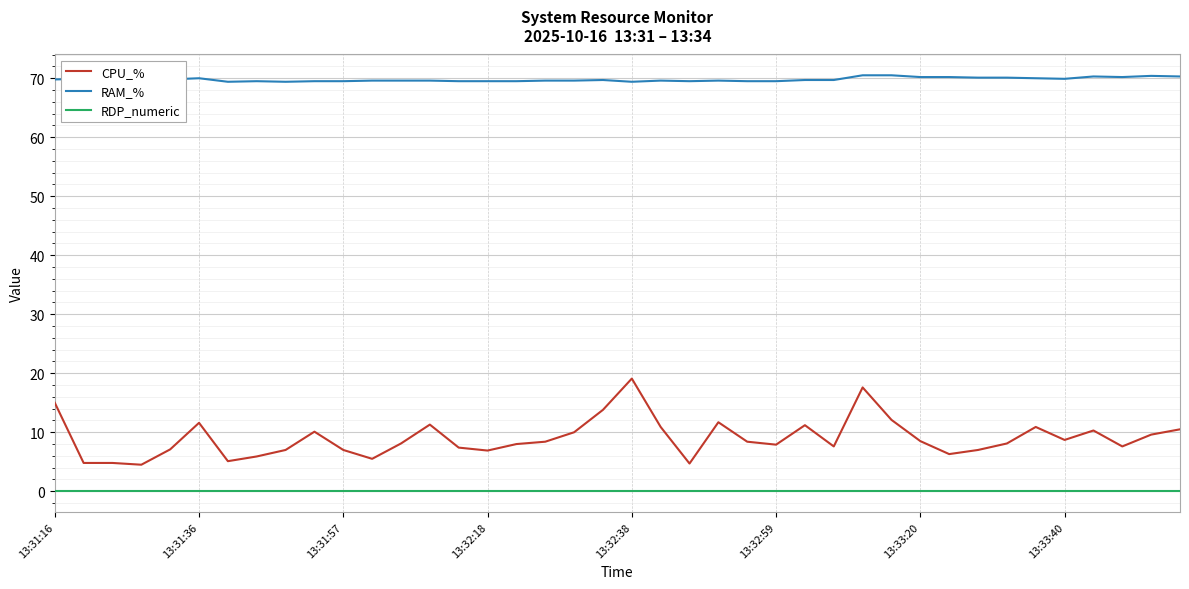

Which series has the largest total across all categories?

RAM_%